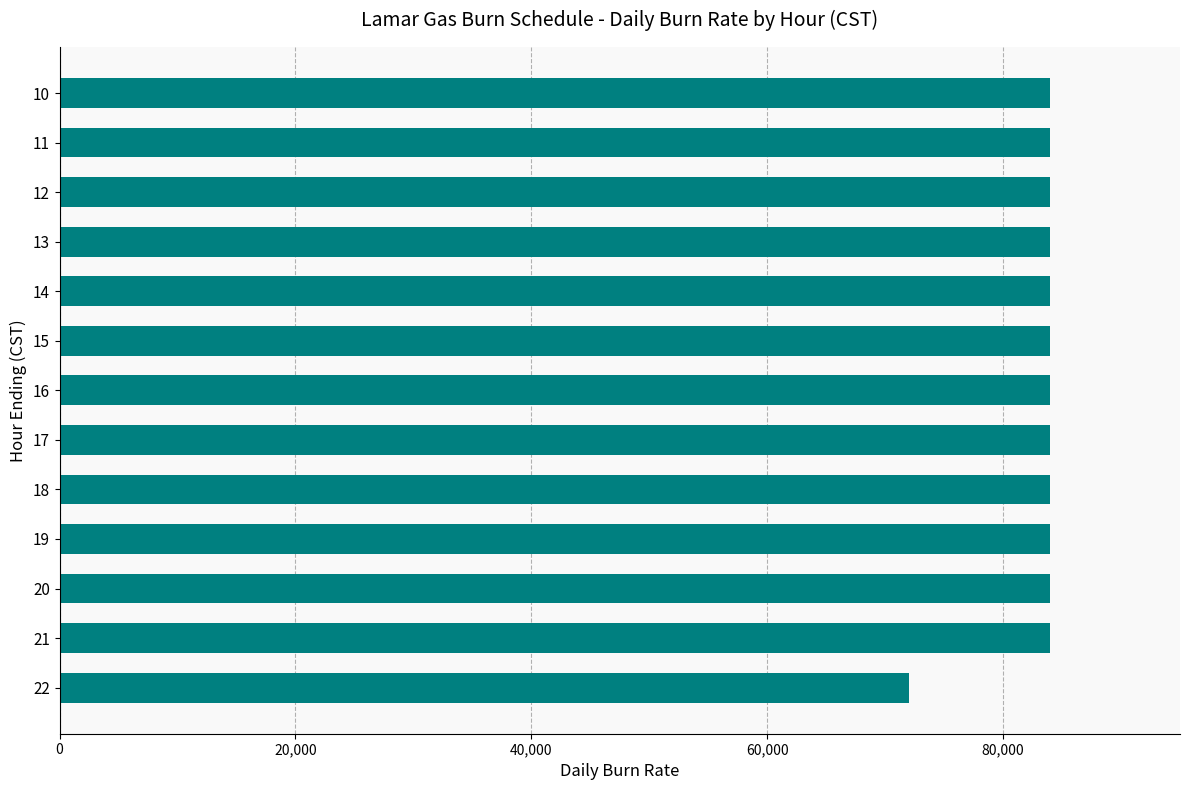

Reading top to bottom, transcribe all the data shown in this chart.

10=84000	11=84000	12=84000	13=84000	14=84000	15=84000	16=84000	17=84000	18=84000	19=84000	20=84000	21=84000	22=72000